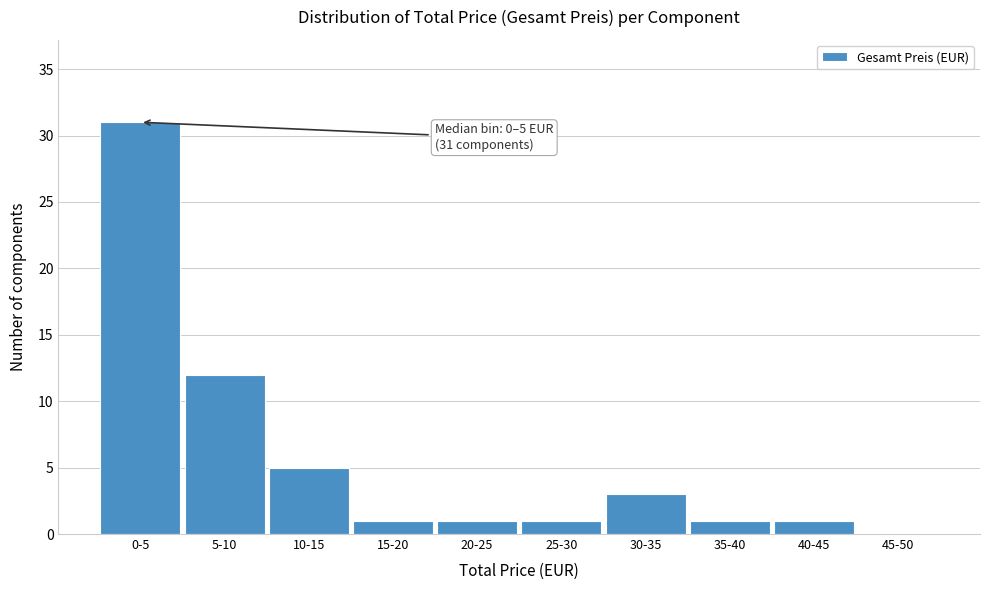

Reading right to left, extract all data points from this chart.

45-50=0	40-45=1	35-40=1	30-35=3	25-30=1	20-25=1	15-20=1	10-15=5	5-10=12	0-5=31